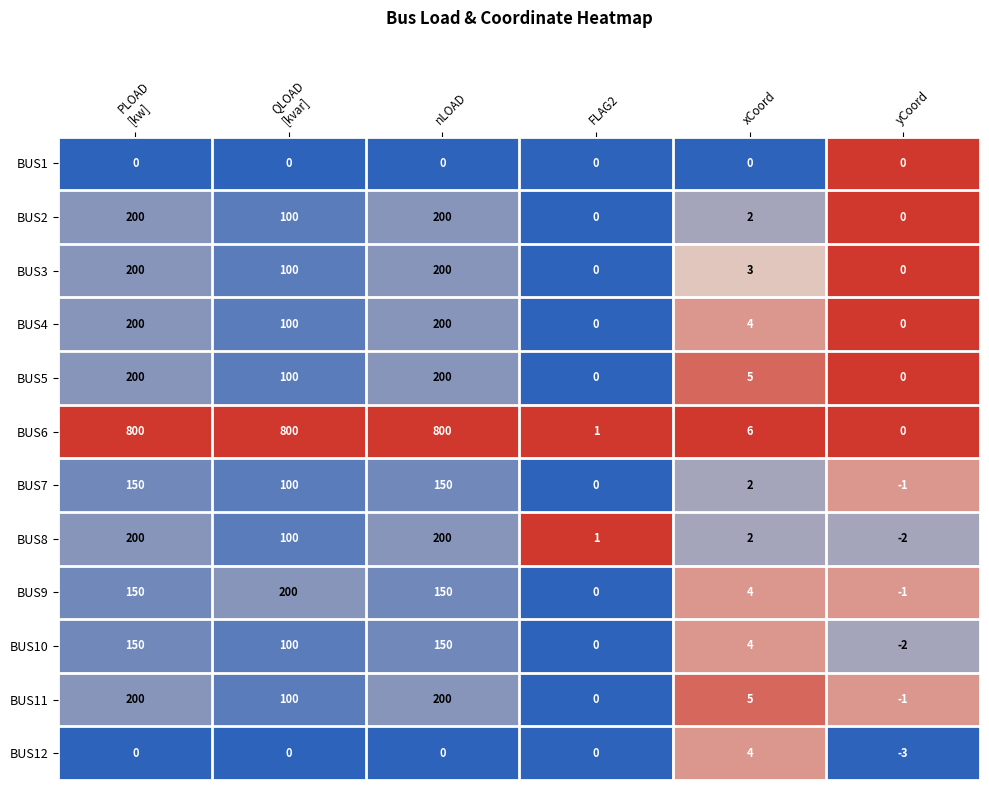

Is it true that BUS9 equals 0 at FLAG2?

True